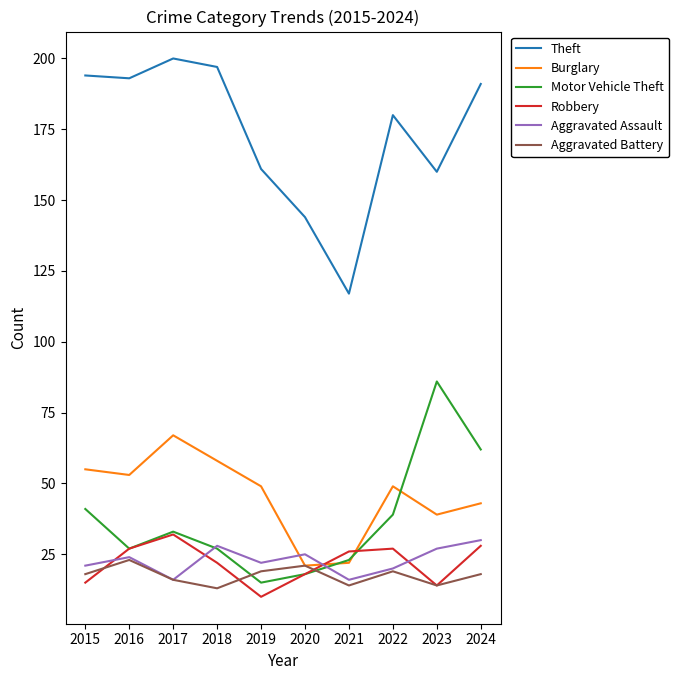

Where is the first local maximum for Aggravated Assault?

2016